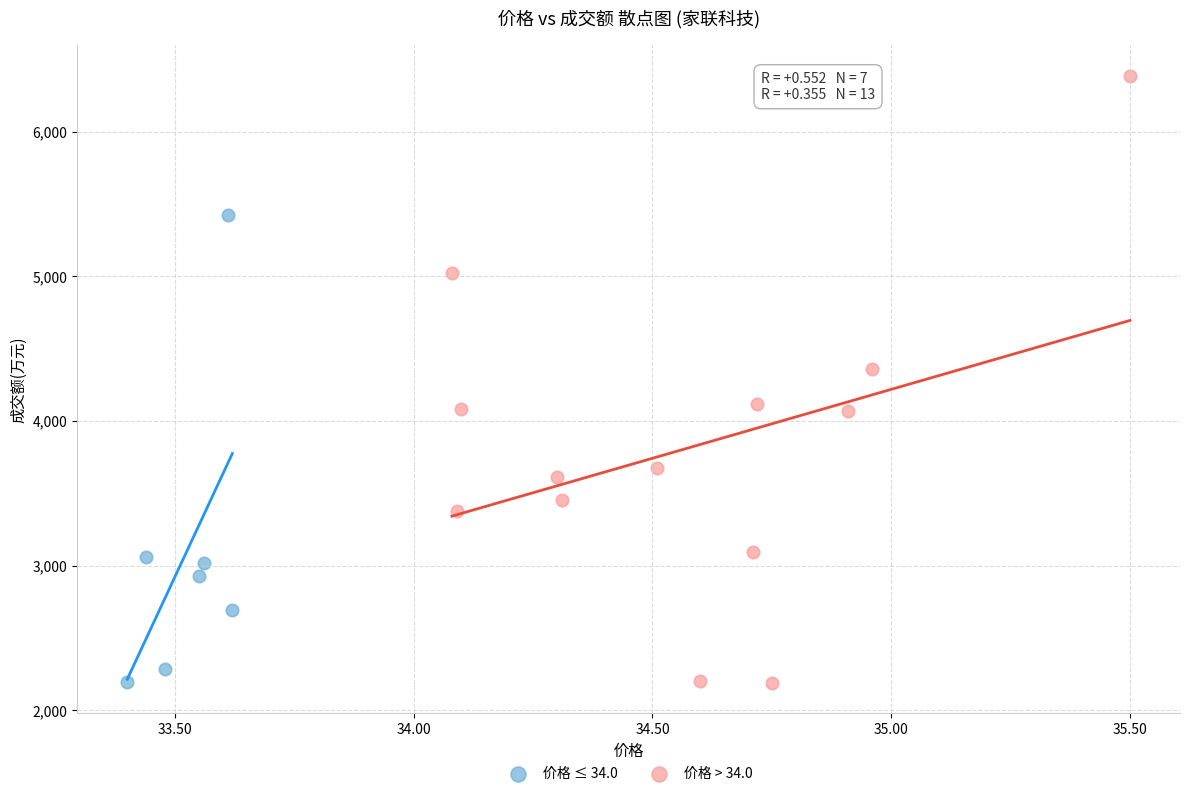

Which series contains the highest Y value?

价格 > 34.0